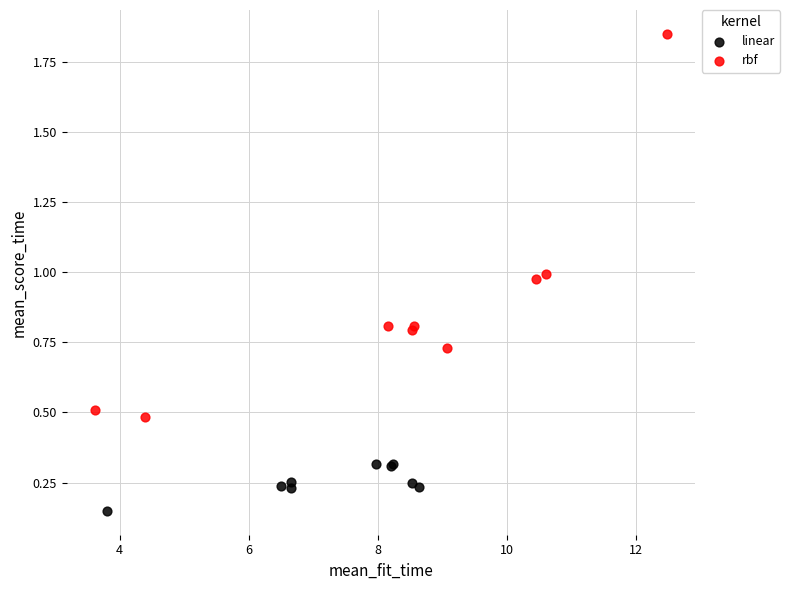

Which series has the widest spread of Y values?

rbf